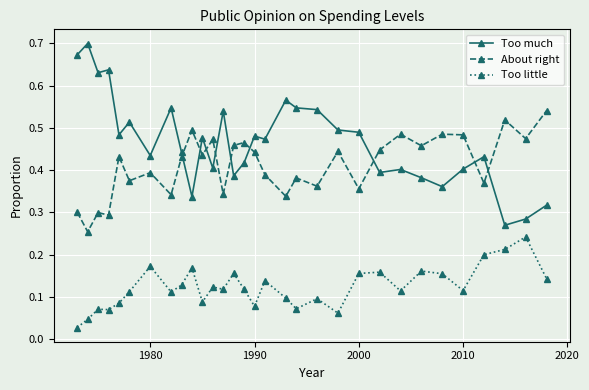

List the series in order of their peak value, lowest first.

Too little, About right, Too much